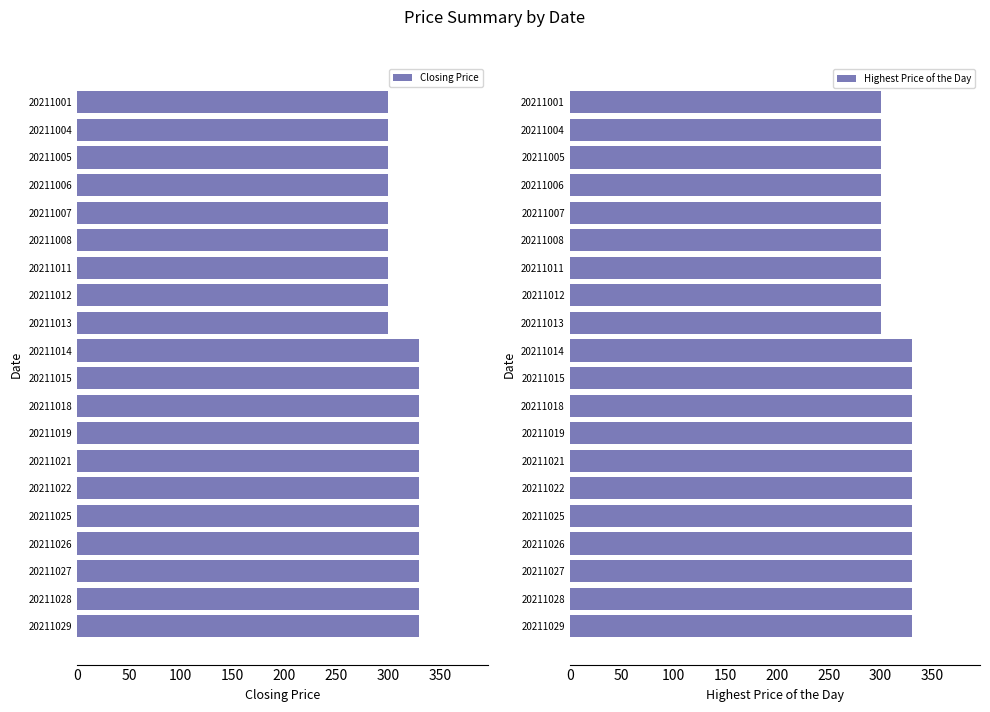

Reading right to left, list all the values displayed in this chart.

Closing Price: 330	330	330	330	330	330	330	330	330	330	330	300	300	300	300	300	300	300	300	300
Highest Price of the Day: 330	330	330	330	330	330	330	330	330	330	330	300	300	300	300	300	300	300	300	300